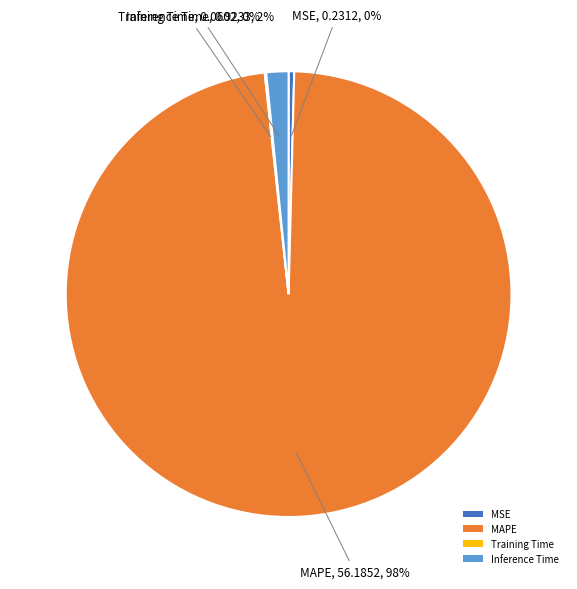

To the nearest percent, what is the average slice percentage?

25%